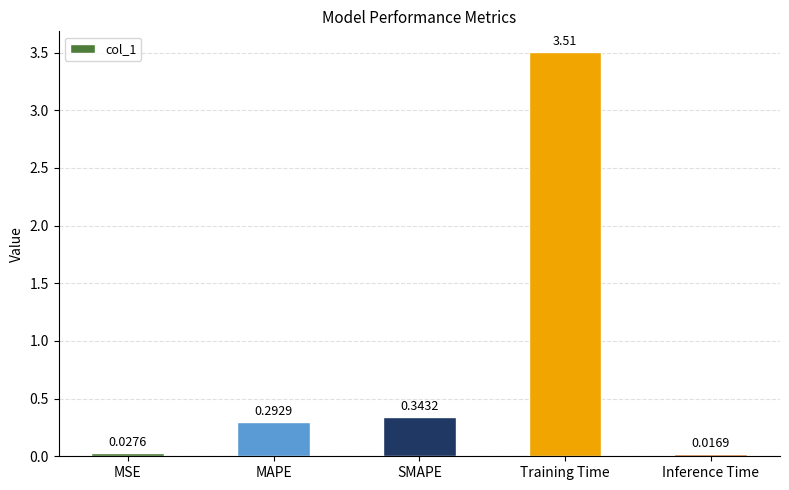

What position from the left is Training Time?

4